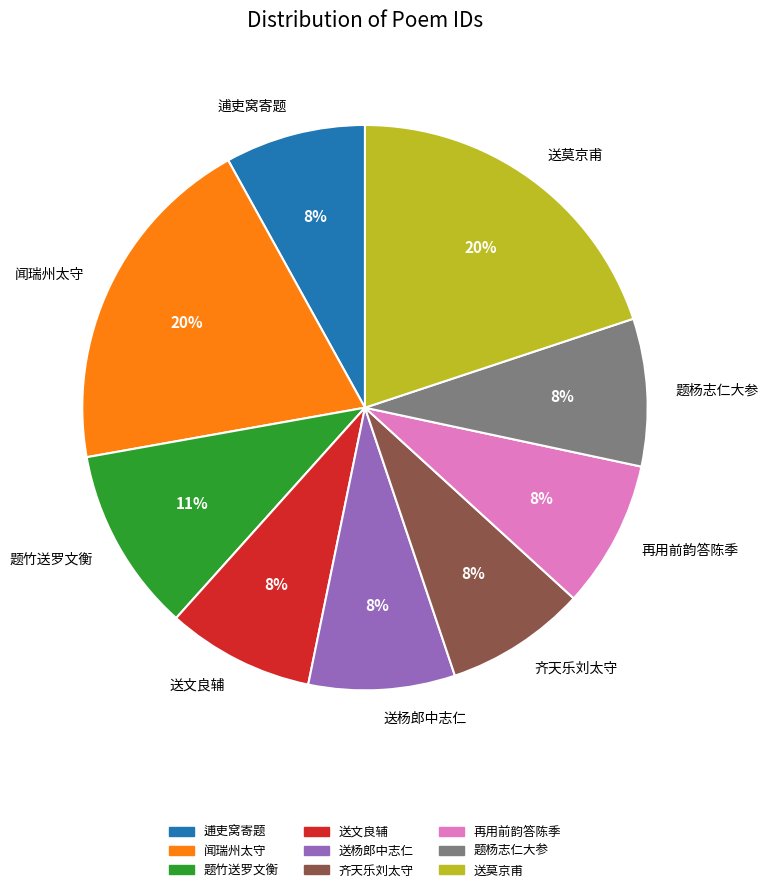

To the nearest percent, what is the average slice percentage?

11%